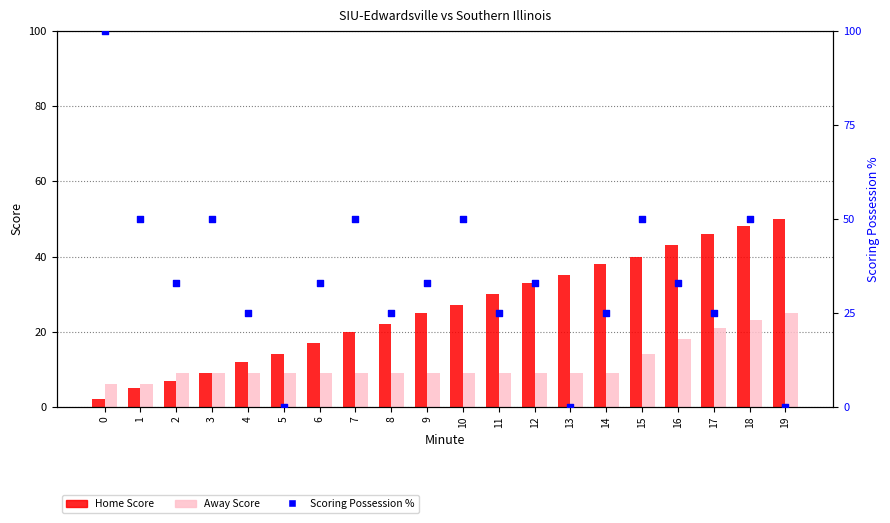

Which series has the largest total across all categories?

Scoring Possession %